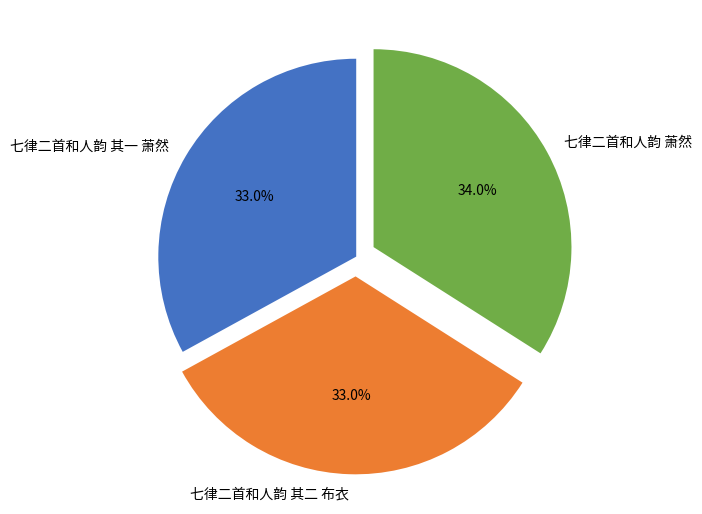

To the nearest percent, what is the difference between the 七律二首和人韵 萧然 and 七律二首和人韵 其二 布衣 slice percentages?

1%